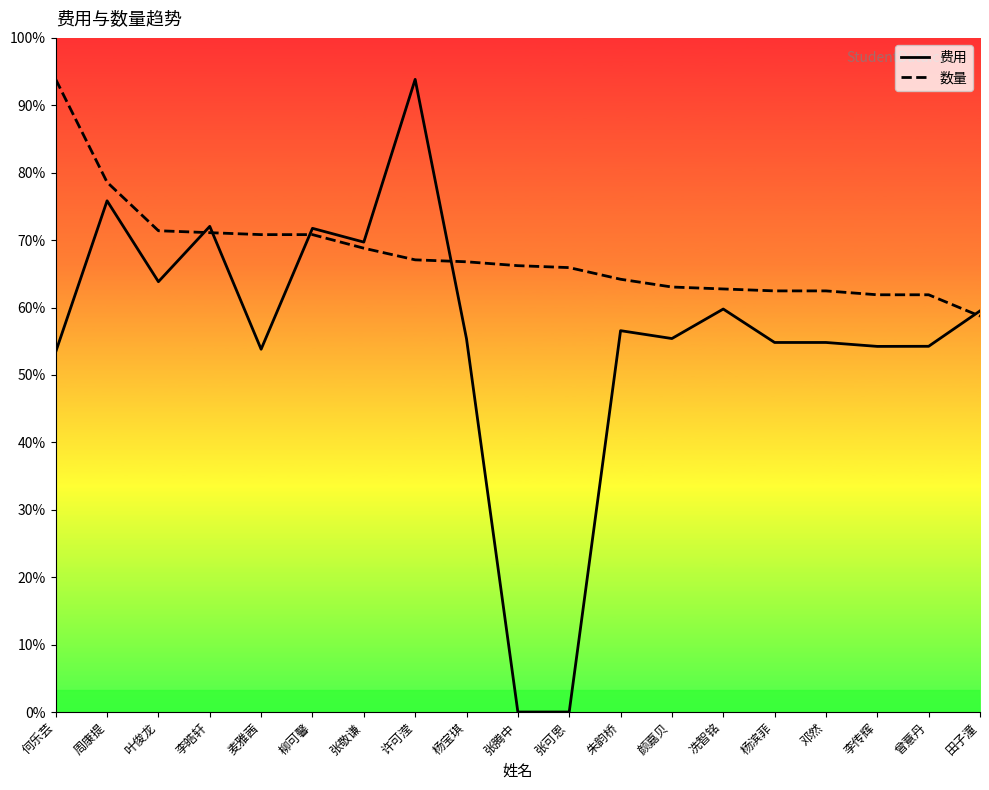

What are all the series names shown in the legend?

费用, 数量